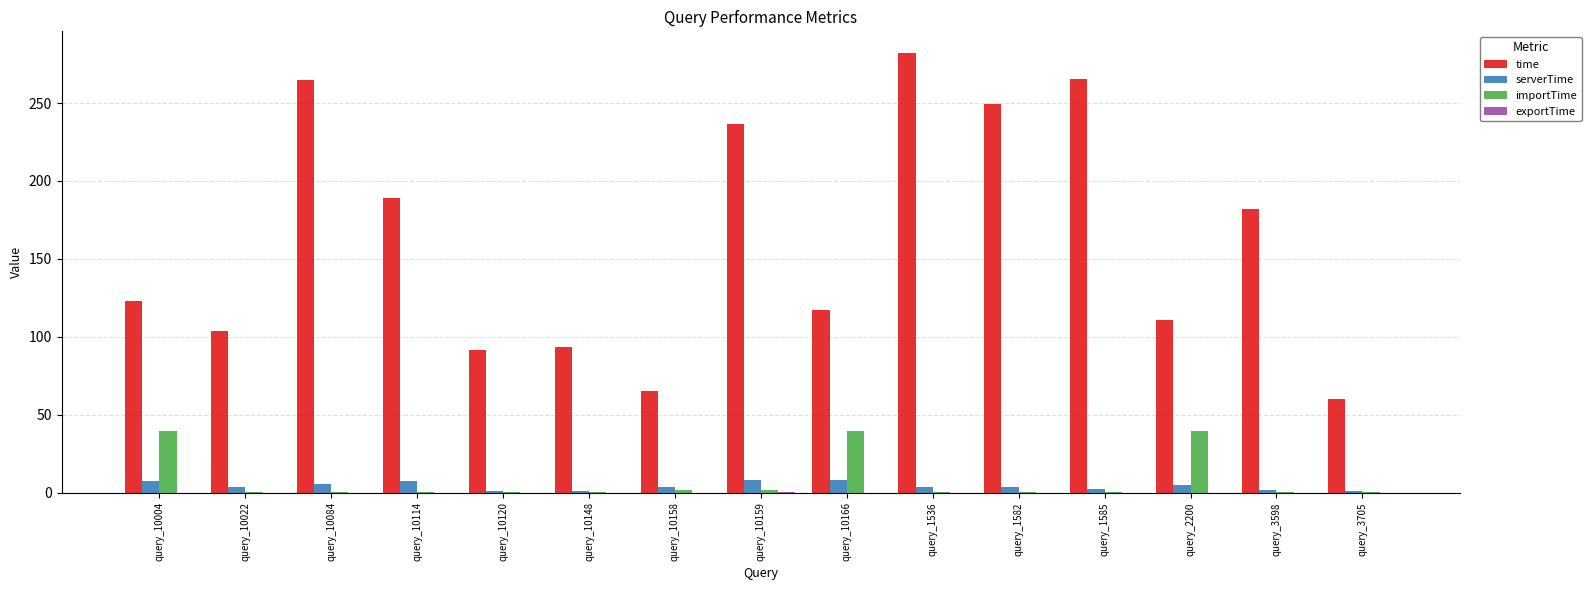

Which series changed the most between query_10120 and query_1585?

time